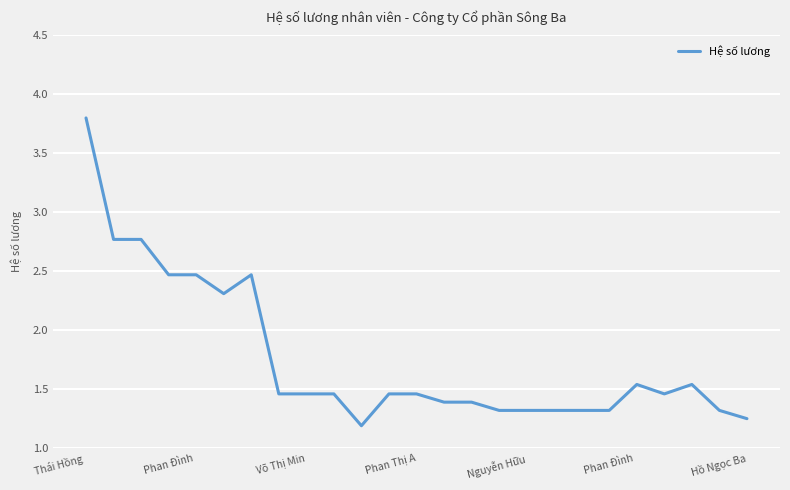

How many distinct data groups are displayed?

1